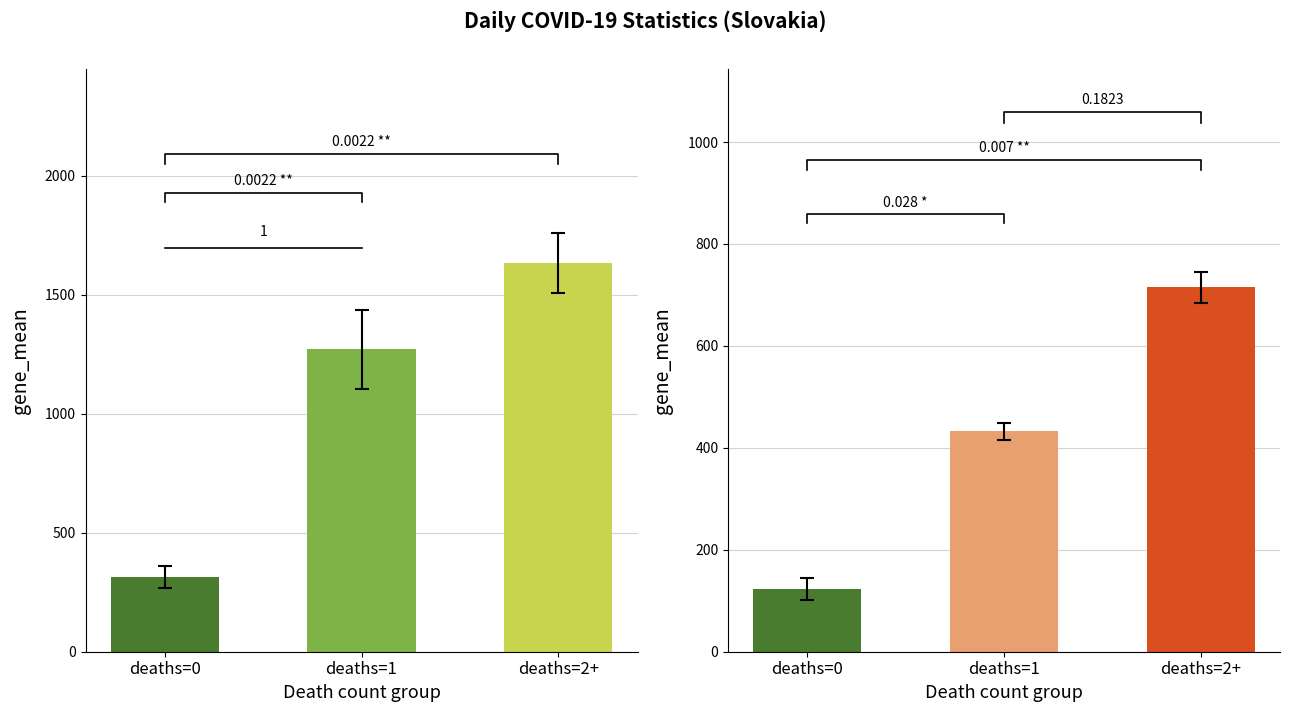

Count the number of categories in the chart.

3